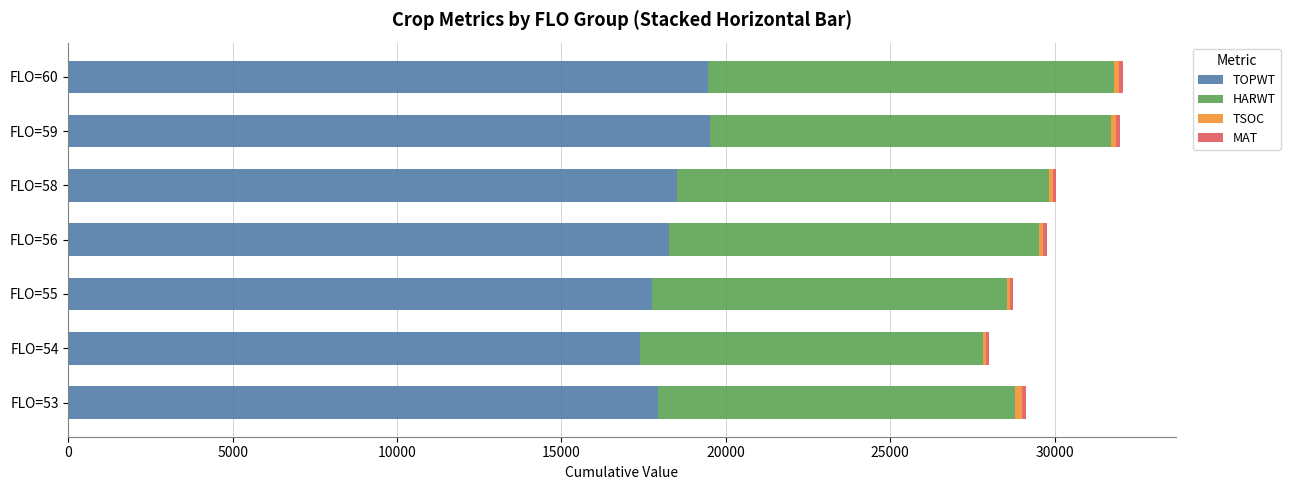

The value of TOPWT at FLO=55 is 17752.5. True or false?

True